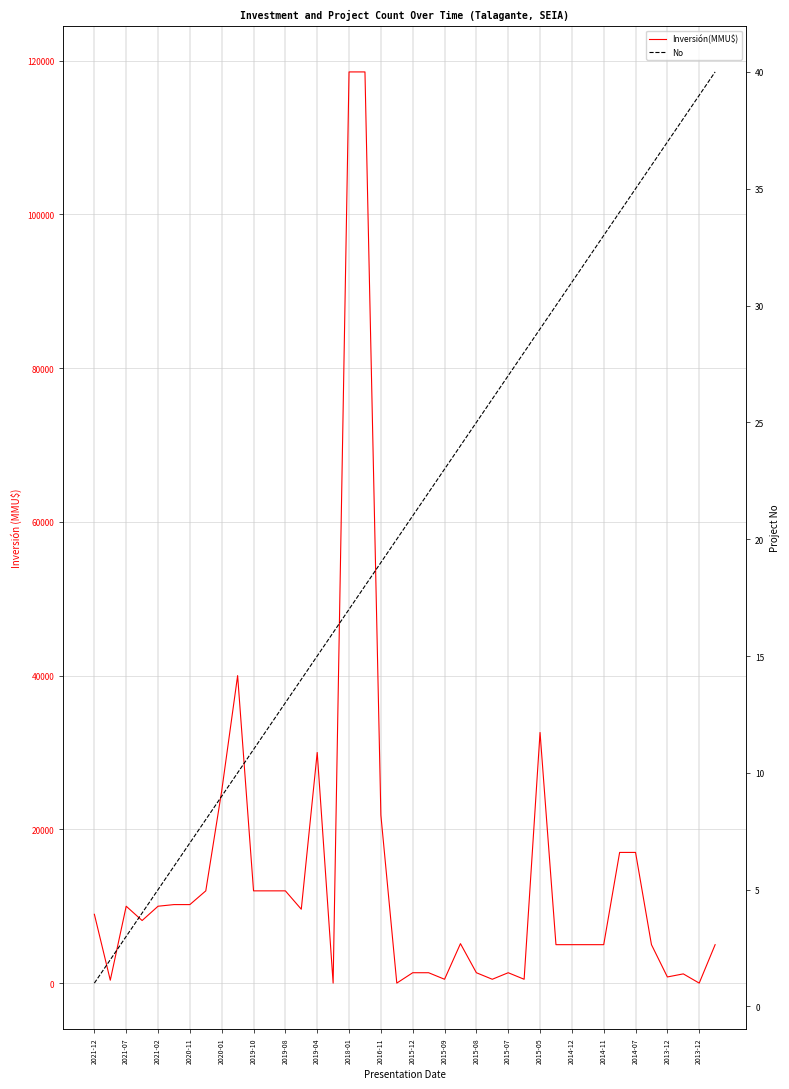

Which category has the lowest value in the No series?

2021-12